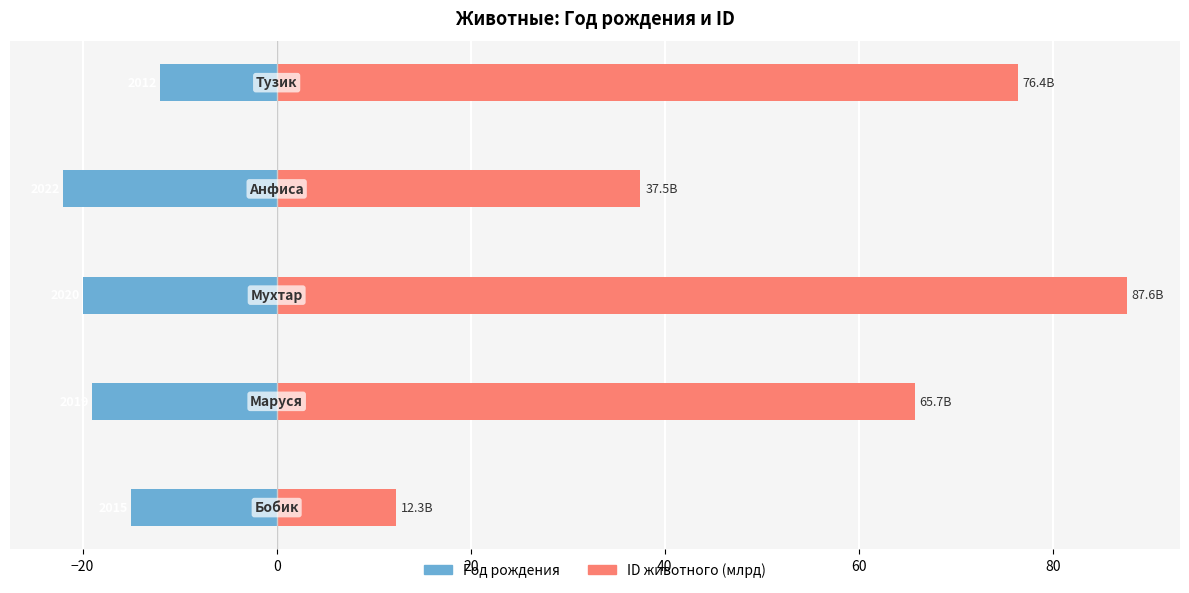

How many bars are there in total?

10